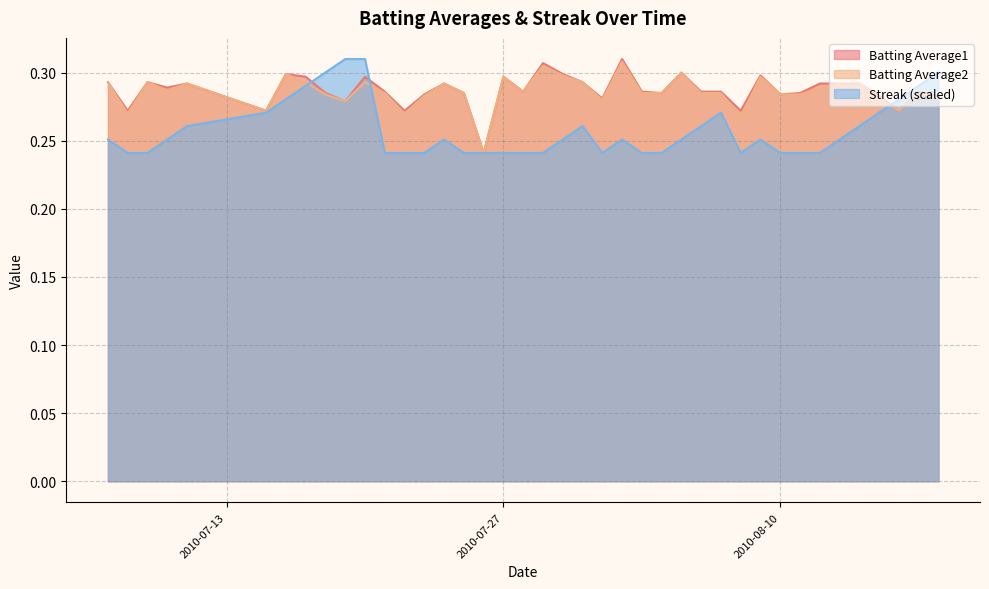

How many lines are shown in the chart?

3